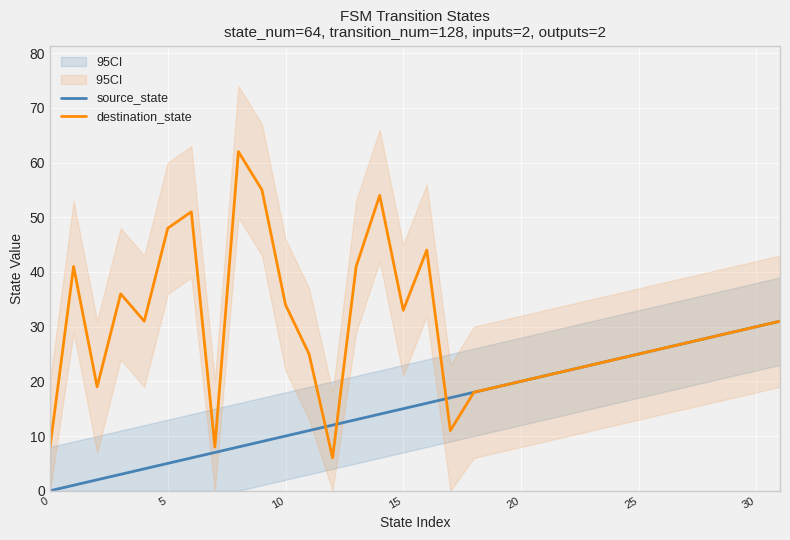

What is the maximum value shown in the chart?

62